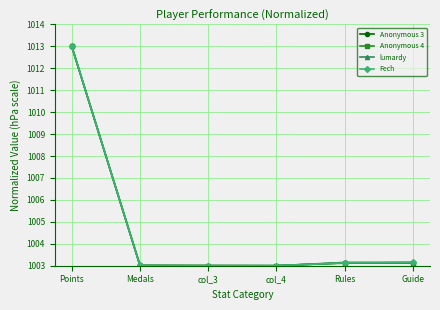

Rank the series by their average value, from lowest to highest.

Anonymous 4, Anonymous 3, Fech, lumardy